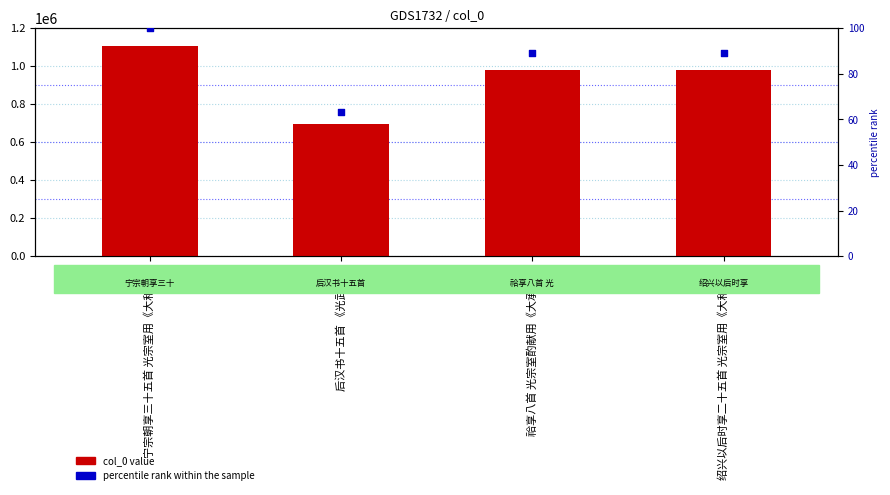

Which series has the largest total across all categories?

col_0